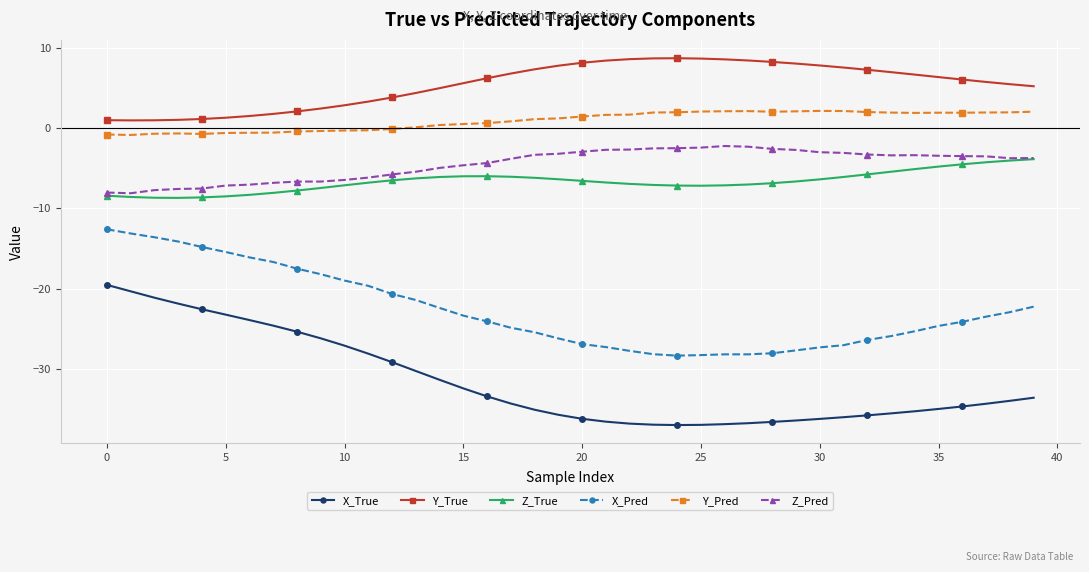

What is the value of the Y_Pred point at the 13th from the left?

-0.1